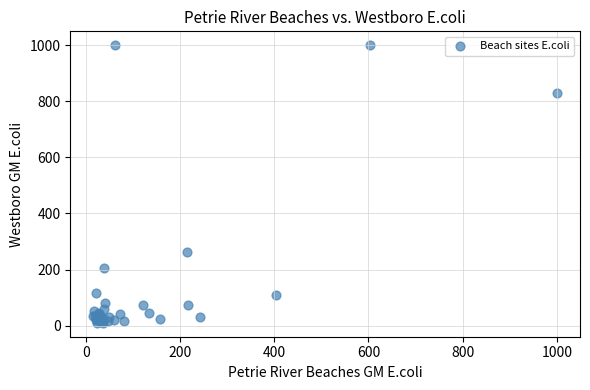

What Y value in the scatter plot is closest to 505?

262.0